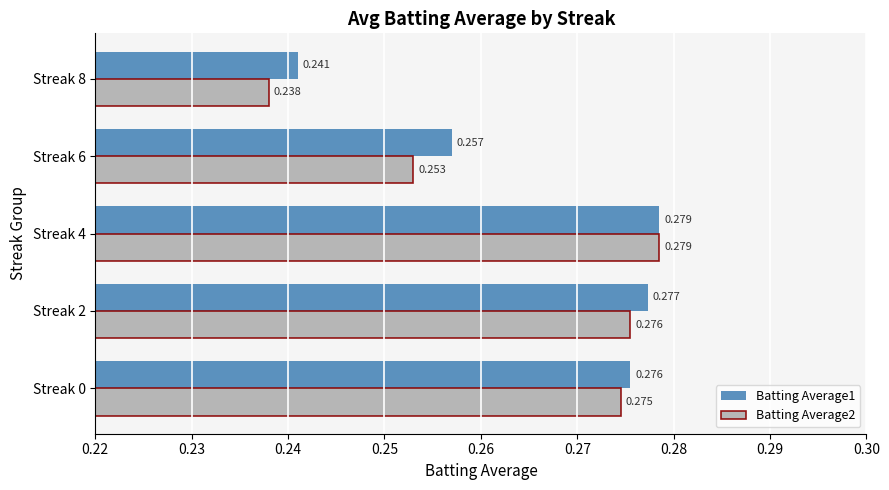

Which series has the largest total across all categories?

Batting Average1